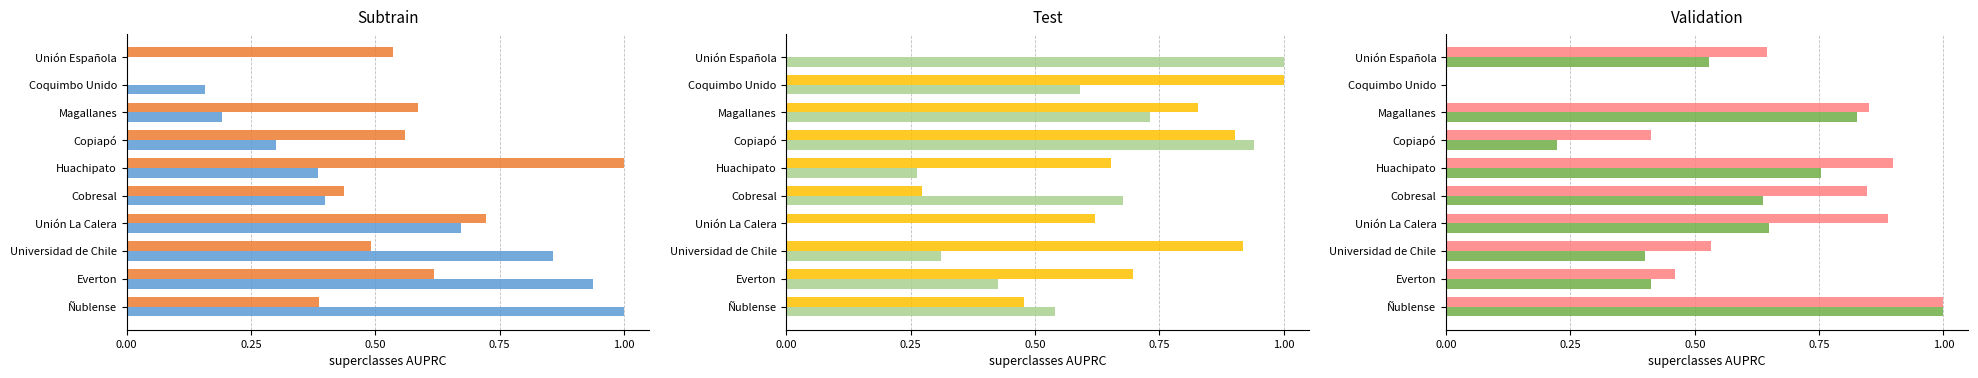

What is the total value across all series at 1.00?

3.3